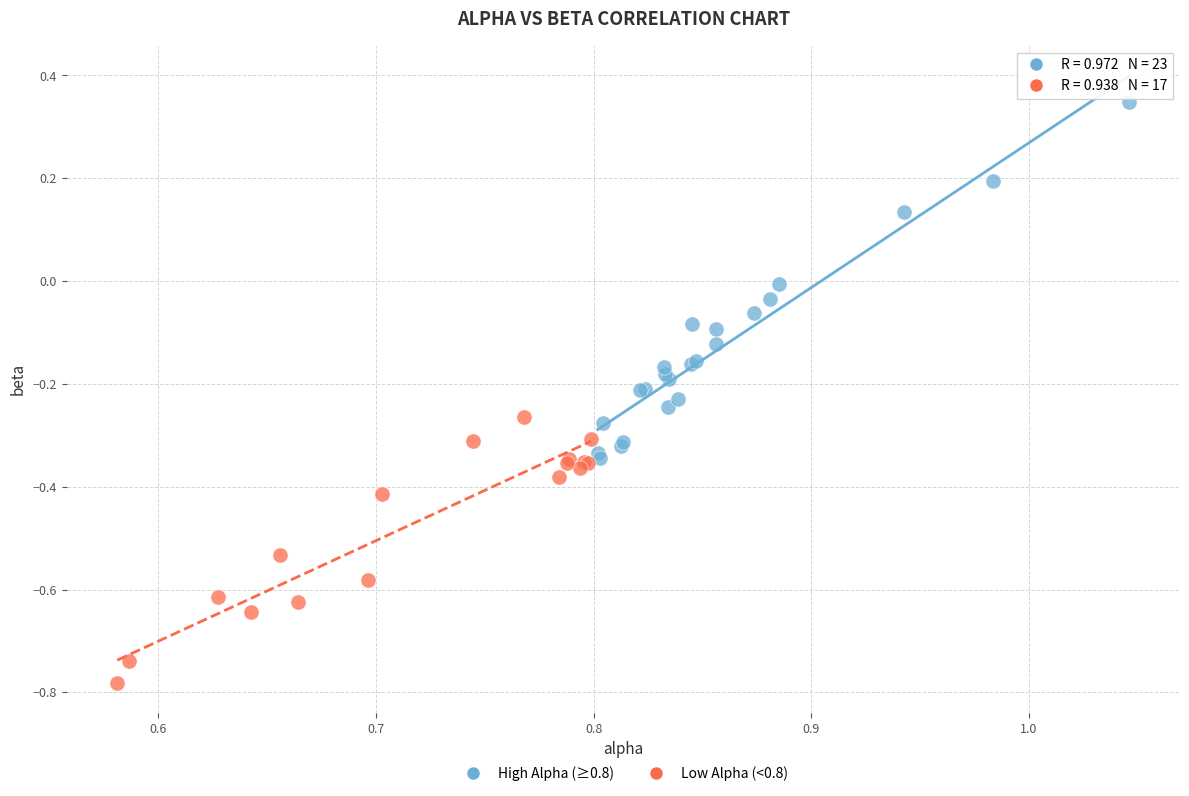

Which series contains the lowest Y value?

Low Alpha (<0.8)